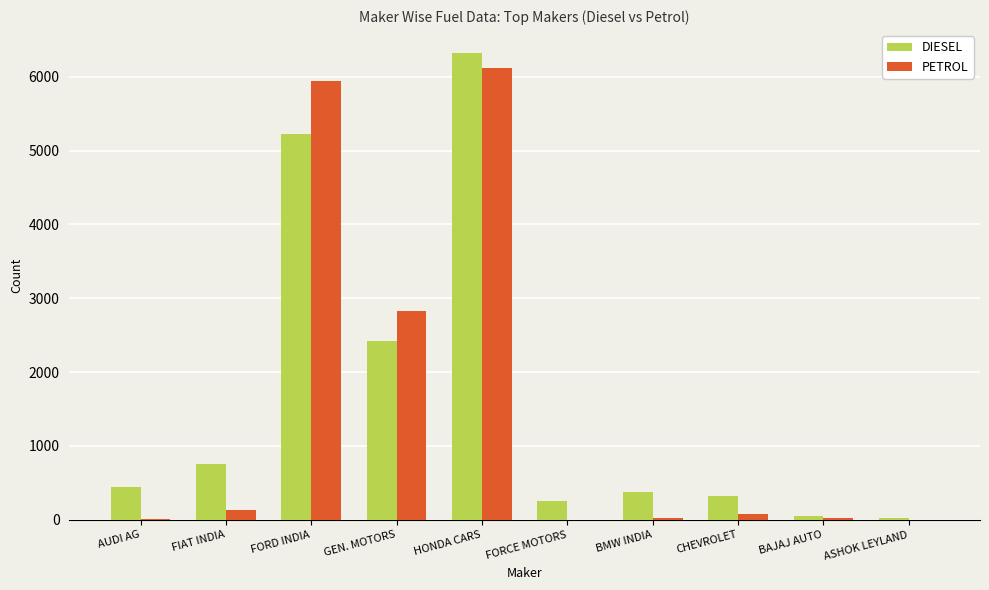

What is the sum of all DIESEL values?

16163